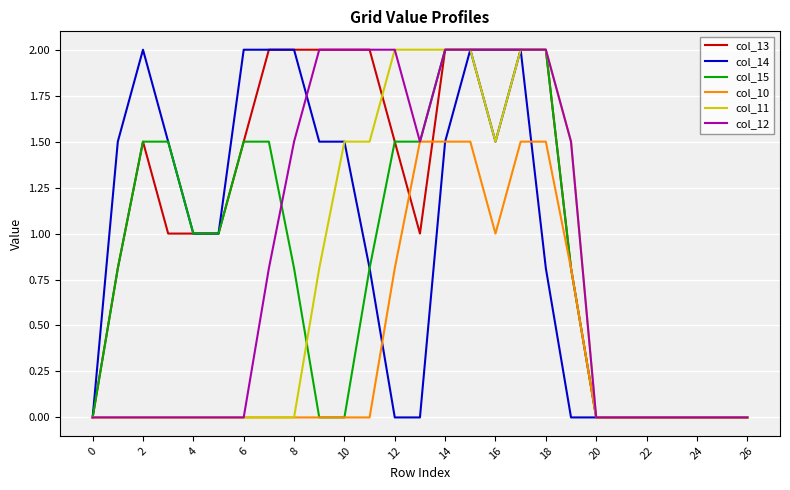

Which series has the largest total across all categories?

col_13